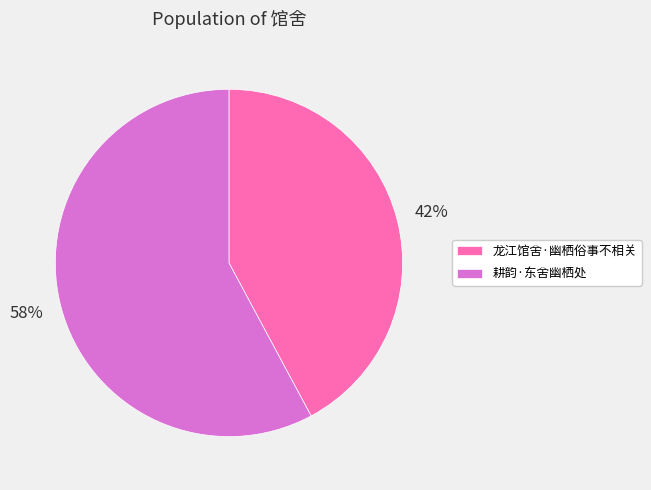

Is it true that 龙江馆舍·幽栖俗事不相关 is 35% of the pie?

False